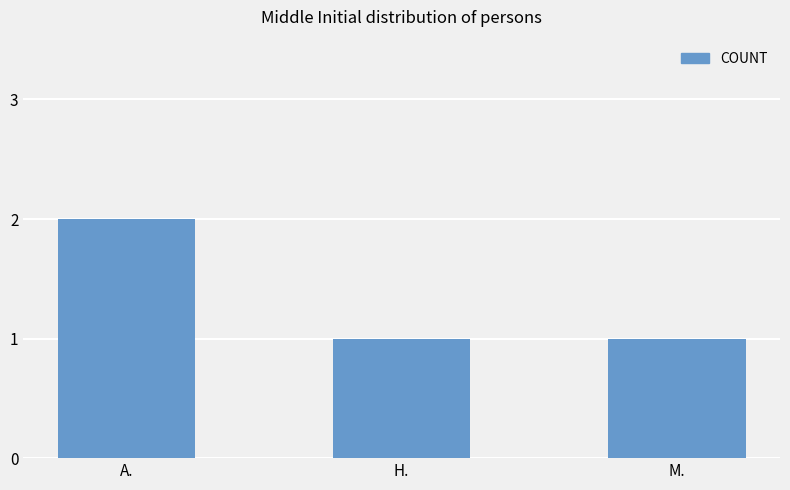

The chart shows a value of 0 at M.. True or false?

False